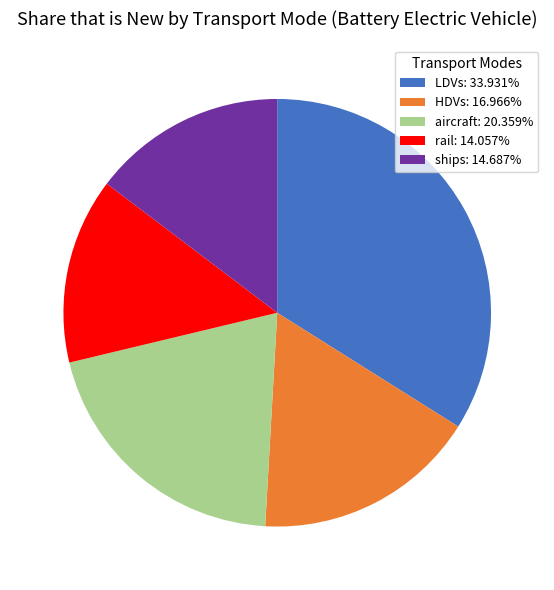

Does rail: 14.057% represent more than half of the total?

No